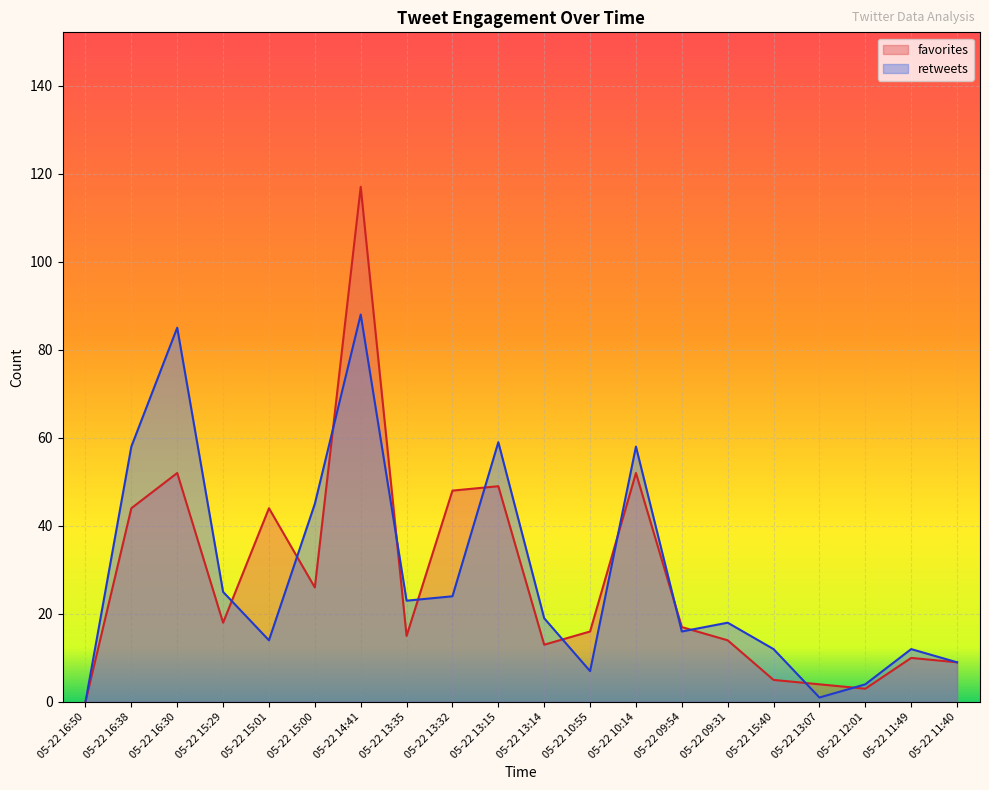

The favorites series shows 5 at 05-22 12:01. True or false?

False